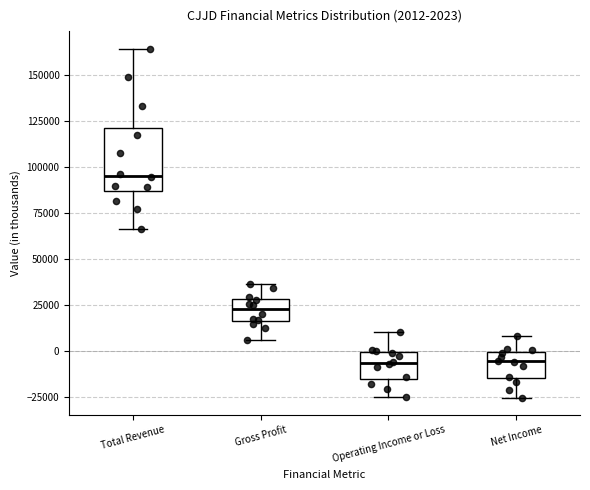

Comparing the boxes themselves (not the whiskers), which one is the tallest?

Total Revenue